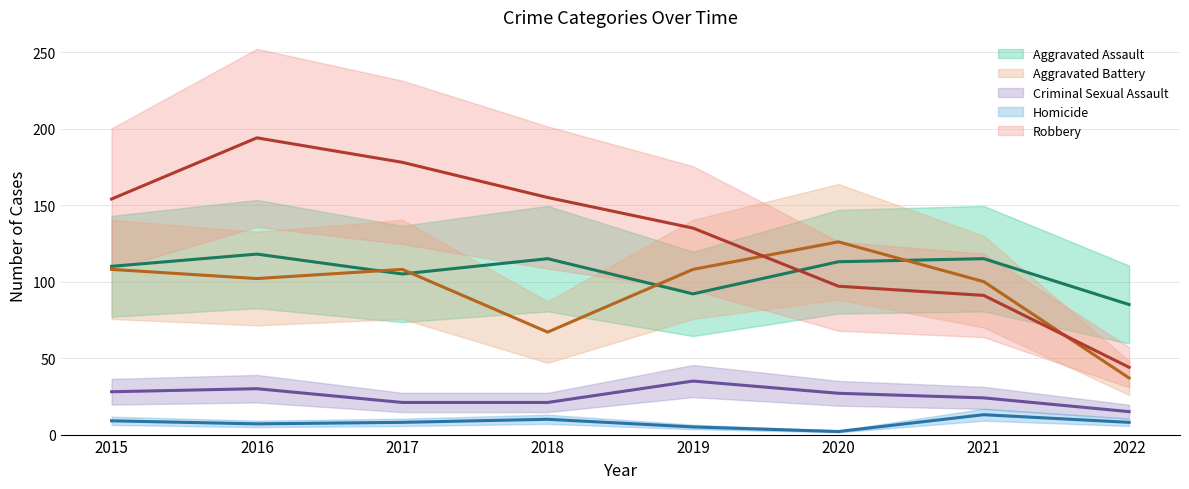

Reading left to right, what are all the values shown in this chart?

Aggravated Assault: 110	118	105	115	92	113	115	85
Aggravated Battery: 108	102	108	67	108	126	100	37
Criminal Sexual Assault: 28	30	21	21	35	27	24	15
Homicide: 9	7	8	10	5	2	13	8
Robbery: 154	194	178	155	135	97	91	44